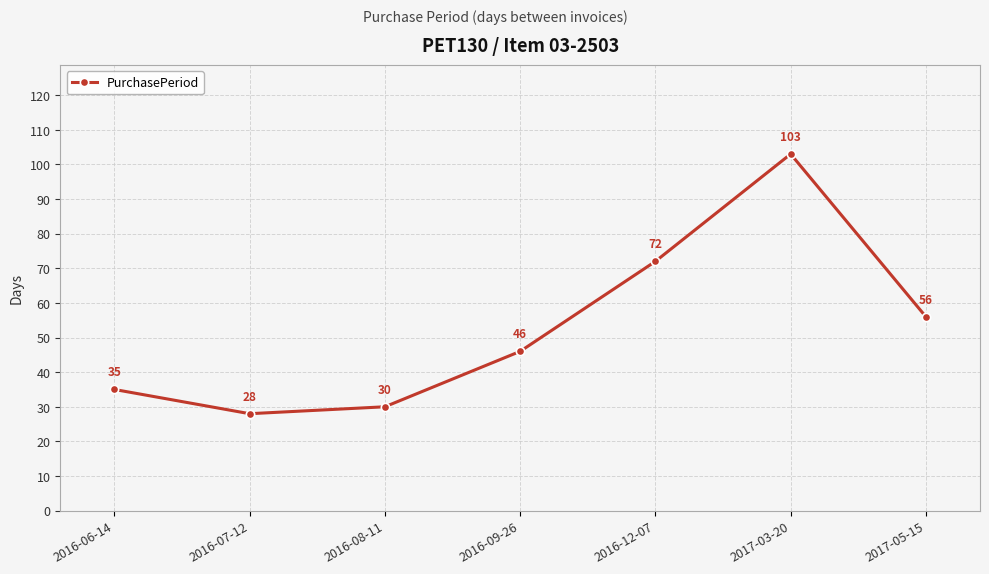

At which category does the data reach its first local peak?

2017-03-20